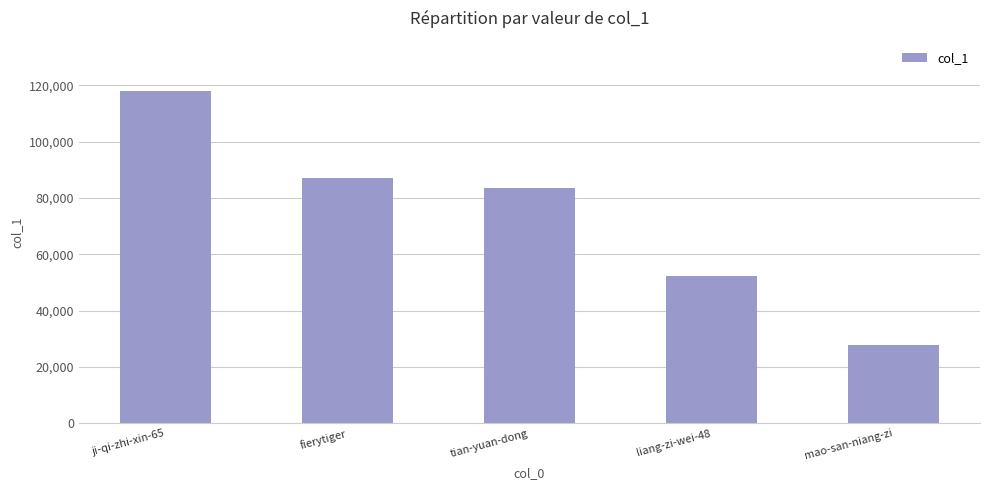

How many data points does each series have?

5